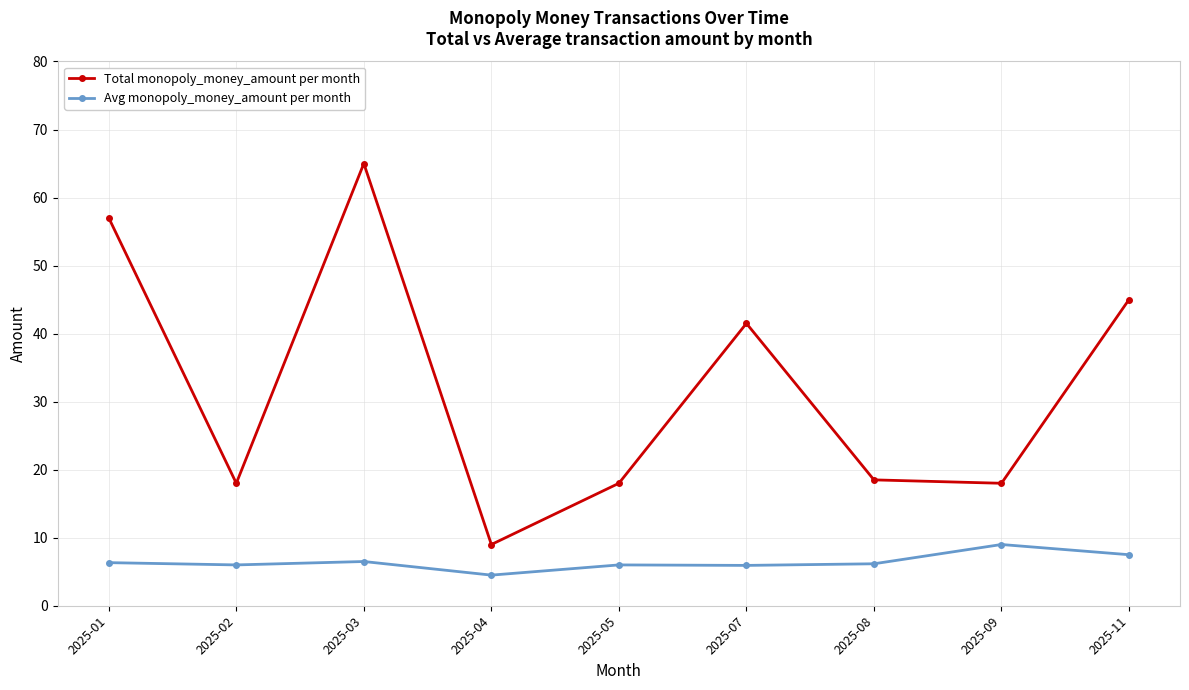

What is the sum of all Total monopoly_money_amount per month values?

290.0